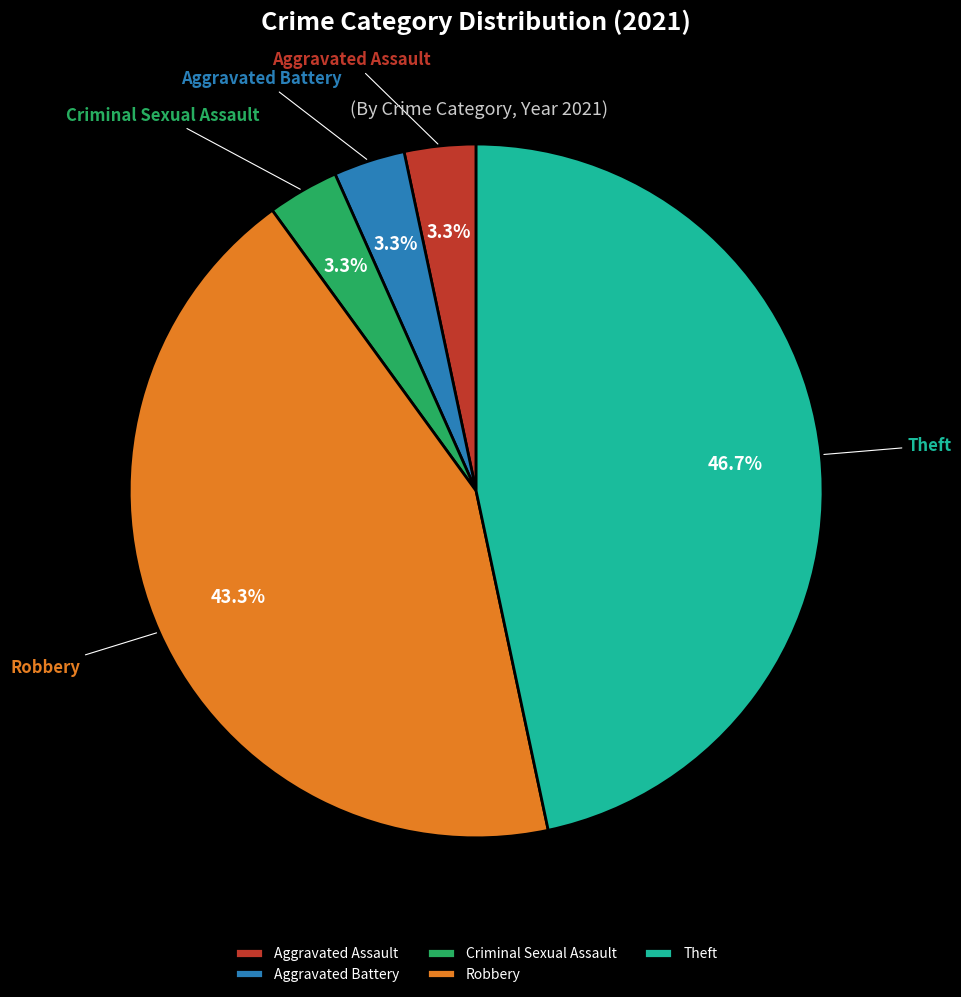

To the nearest percent, what is the average slice percentage?

20%